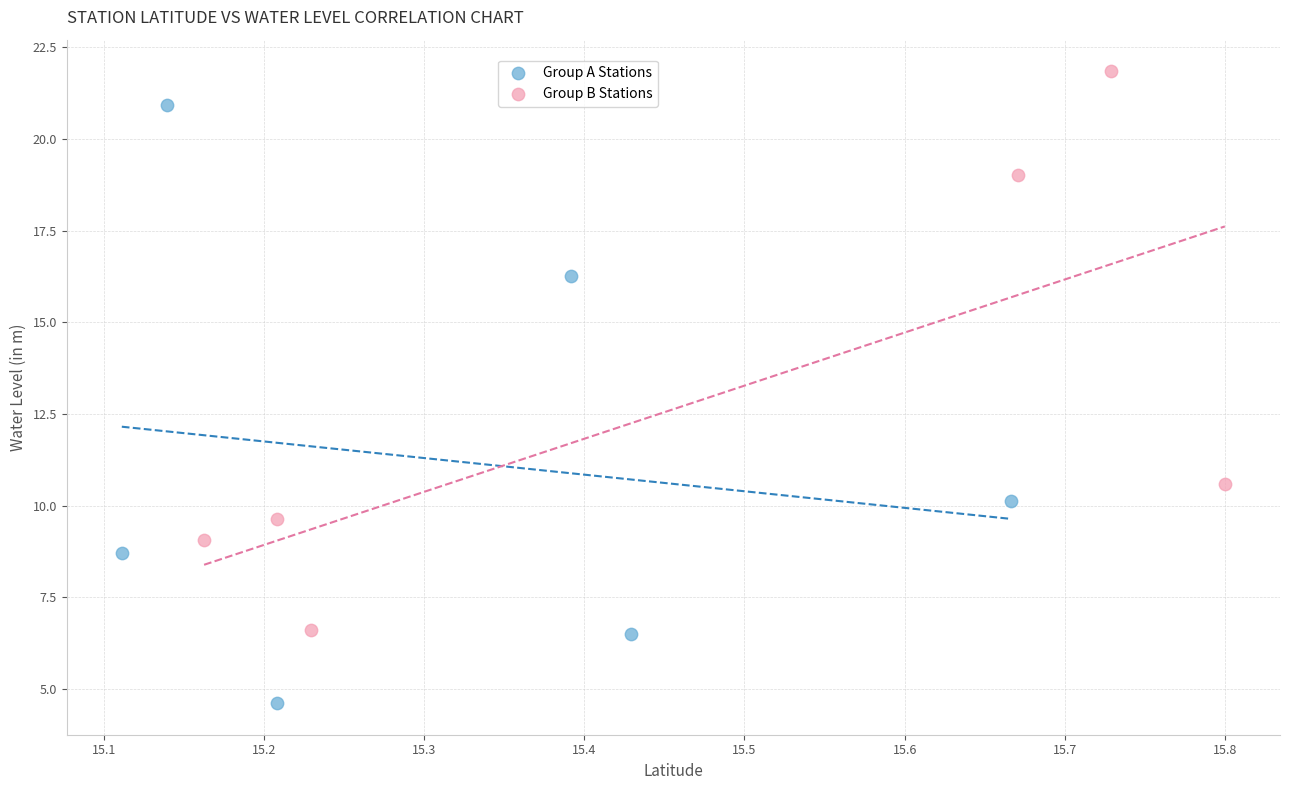

Which series contains the highest Y value?

Group B Stations